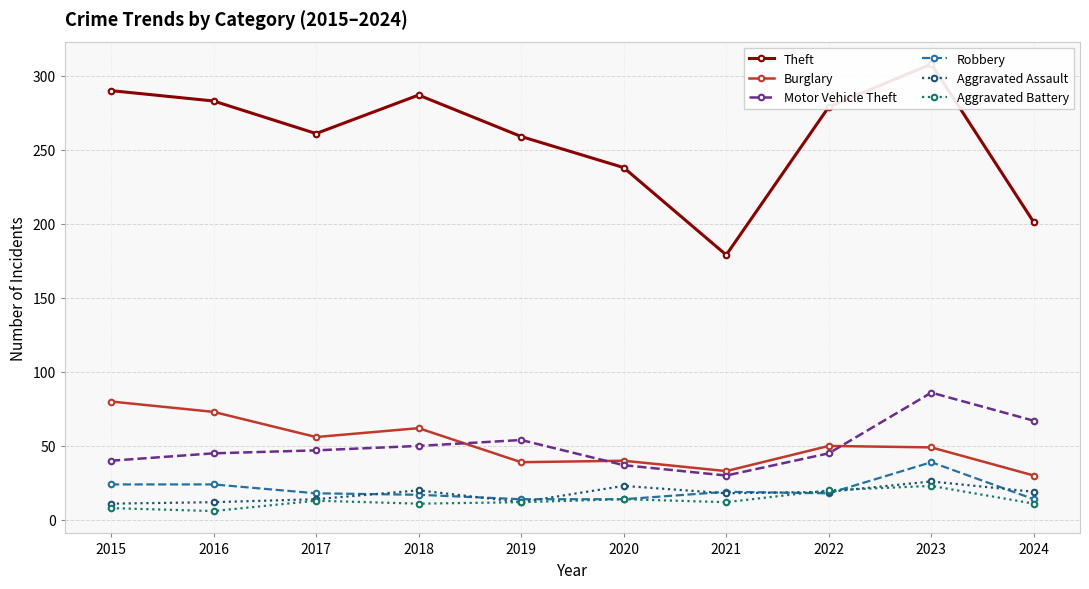

At which label is Burglary closest to 55?

2017